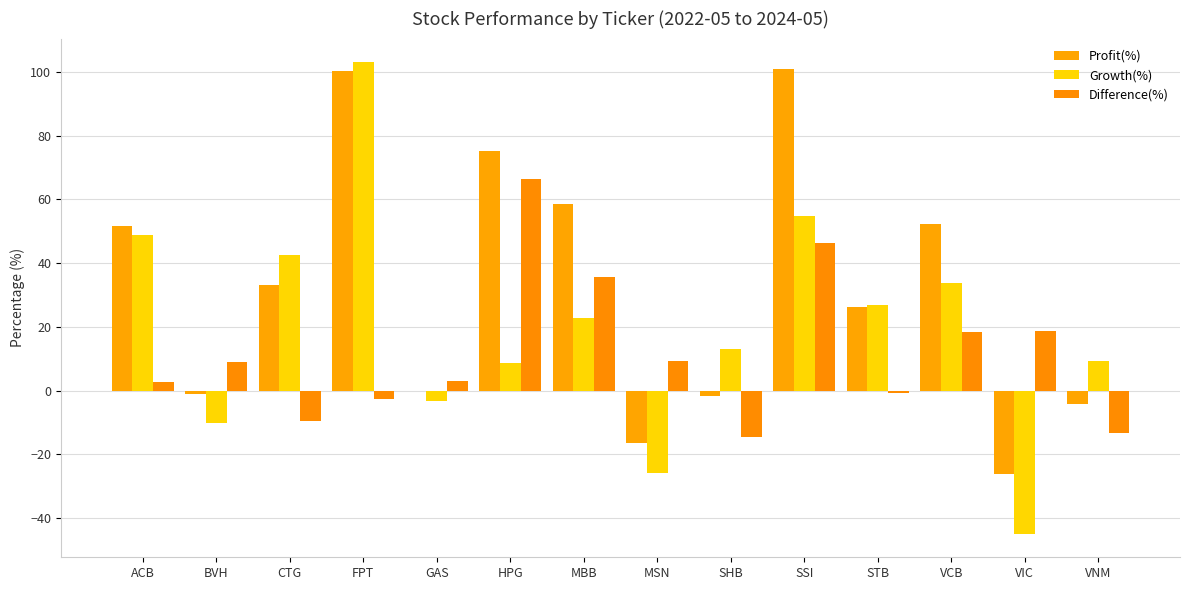

What are all the series names shown in the legend?

Profit(%), Growth(%), Difference(%)